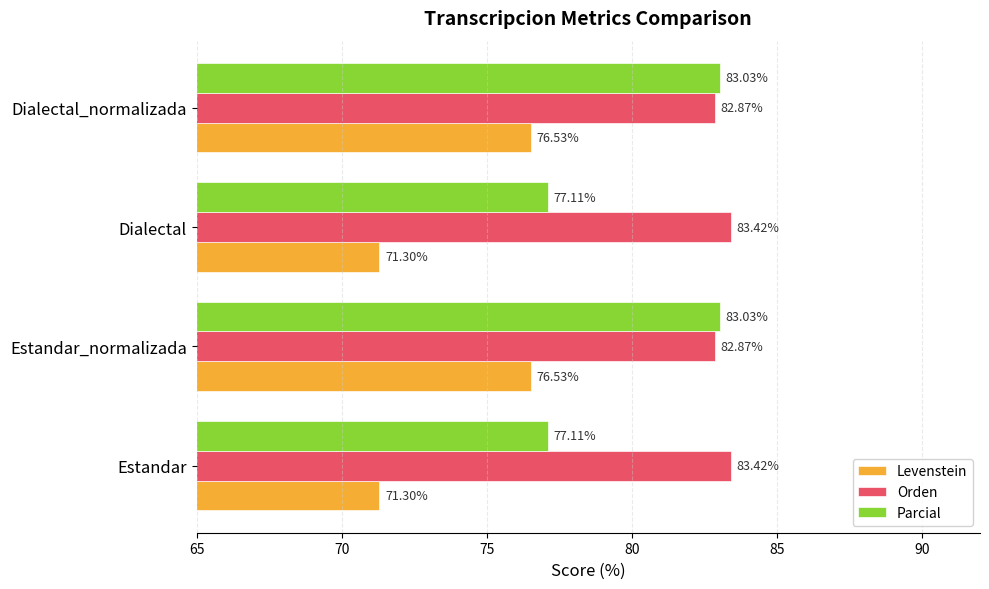

Between Estandar and Dialectal_normalizada, which series saw the biggest shift?

Parcial